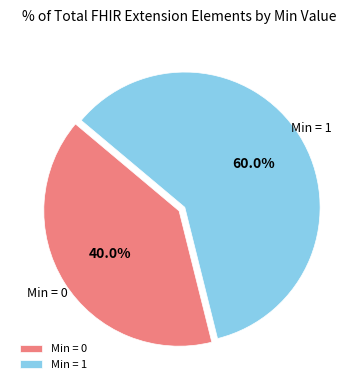

To the nearest percent, what is the average slice percentage?

50%